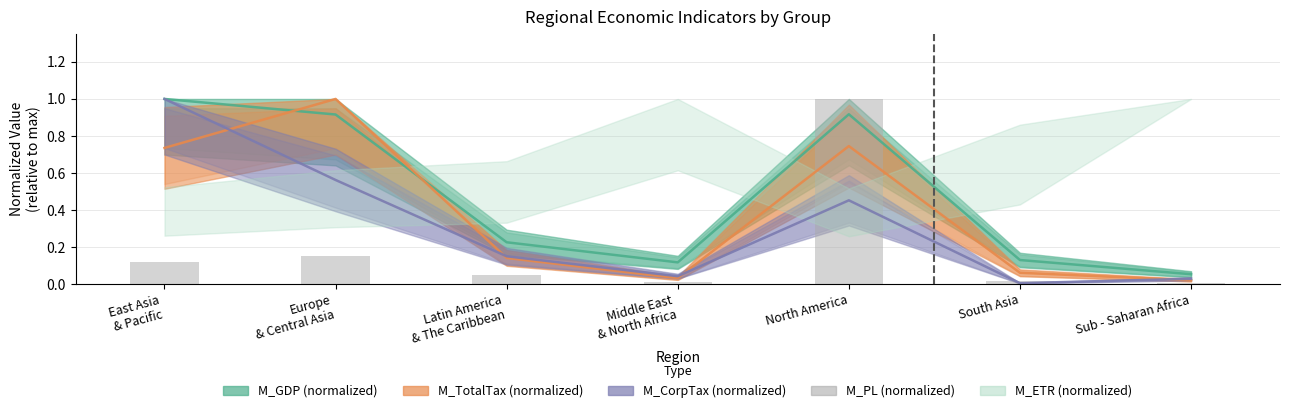

What is the sum of all M_TotalTax values?

2.7